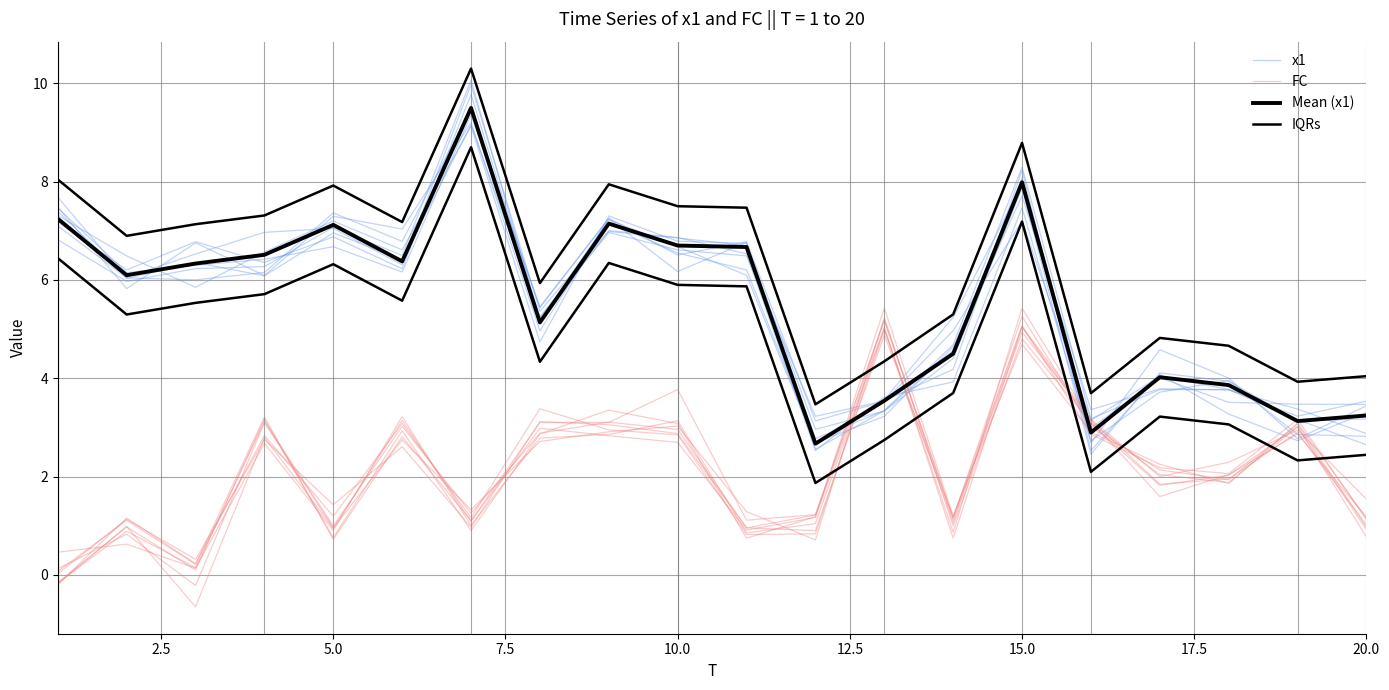

Where is the first local maximum for x1?

5.0